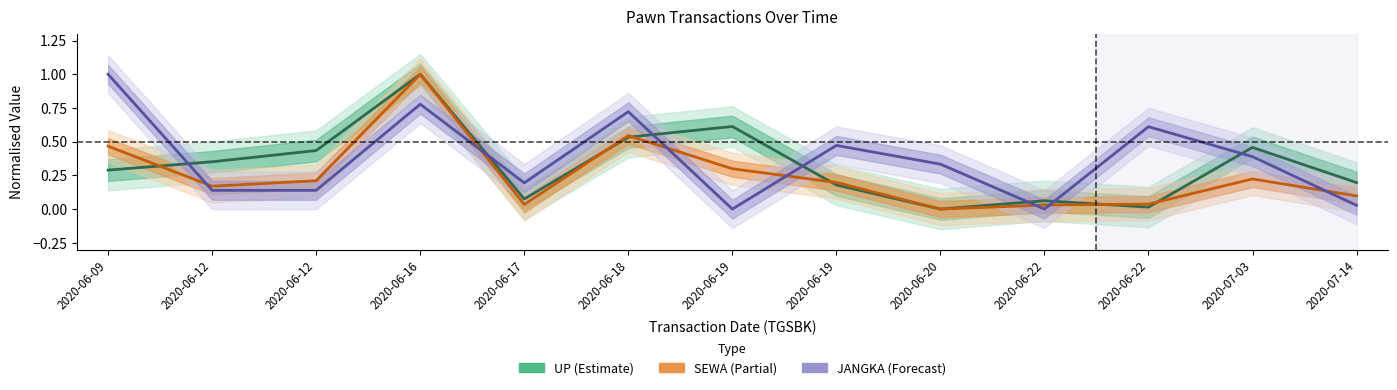

What are all the series names shown in the legend?

UP (Estimate), SEWA (Partial), JANGKA (Forecast)